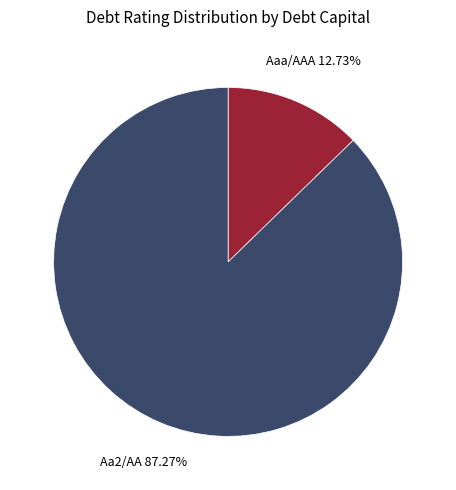

Rank the categories by value from lowest to highest.

Aaa/AAA, Aa2/AA